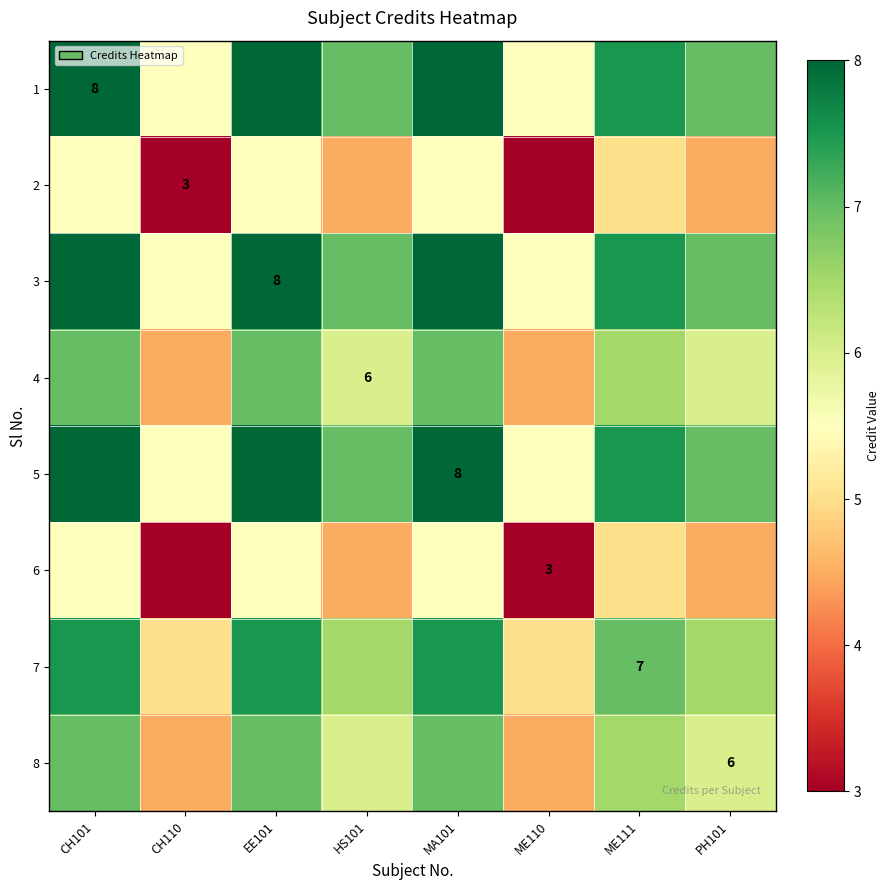

Is it true that 3 equals 11.3 at EE101?

False